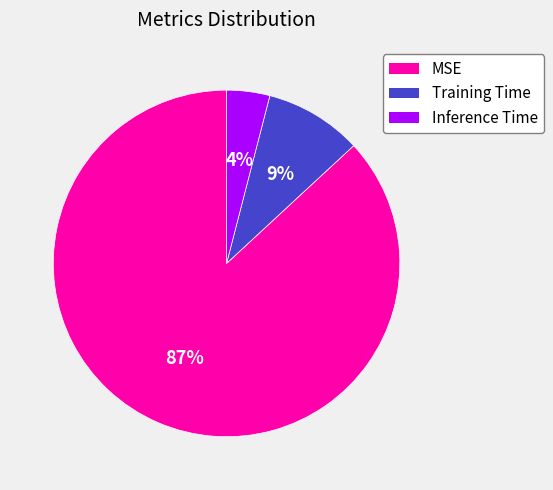

Rank the categories by value from lowest to highest.

Inference Time, Training Time, MSE